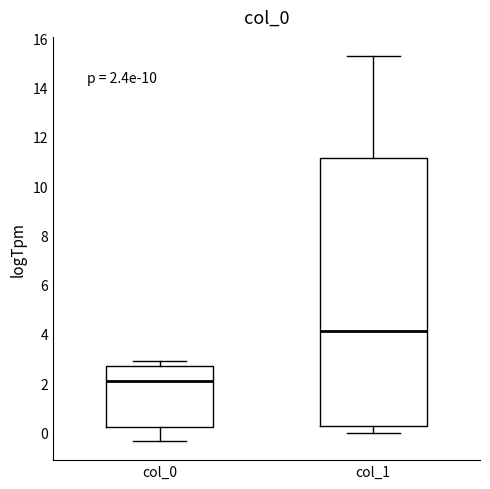

Which box is the tallest, from its lower edge to its upper edge?

col_1